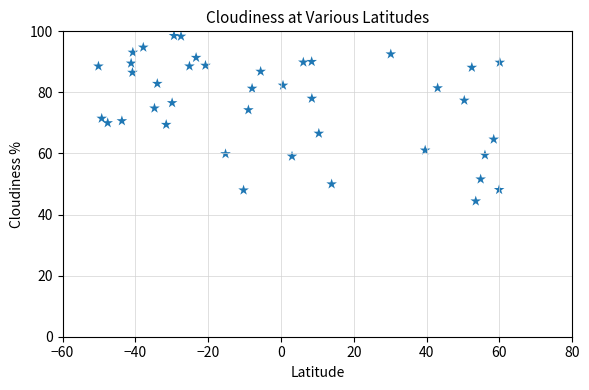

What is the range of Y values (max minus min)?

54.2